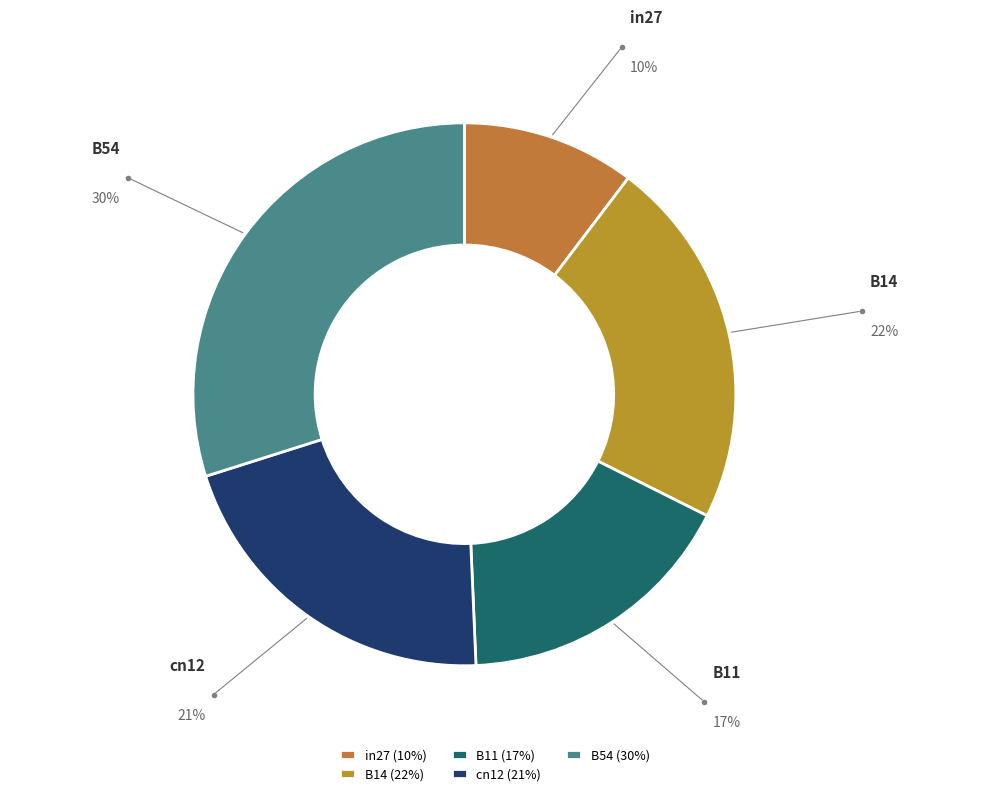

Between cn12 and in27, which is larger?

cn12